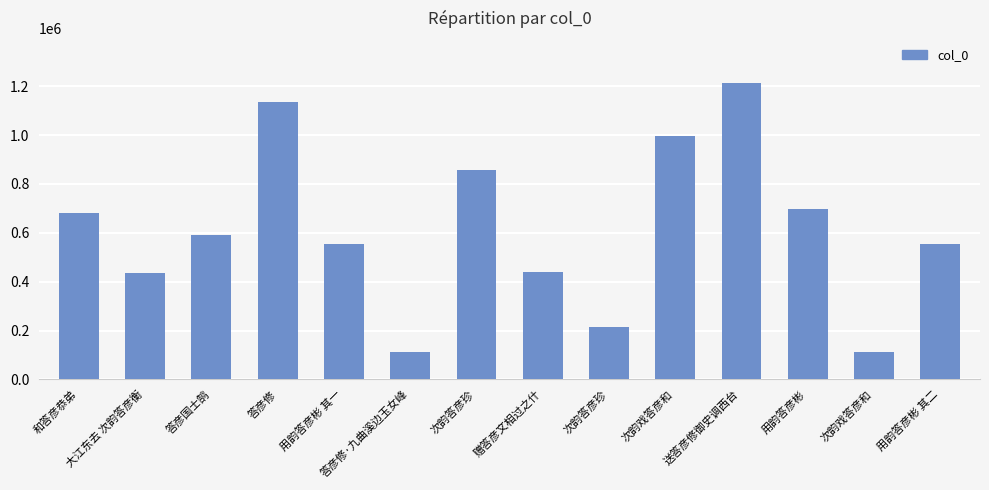

Which has a higher value, 次韵答彦珍 or 用韵答彦彬 其二?

用韵答彦彬 其二